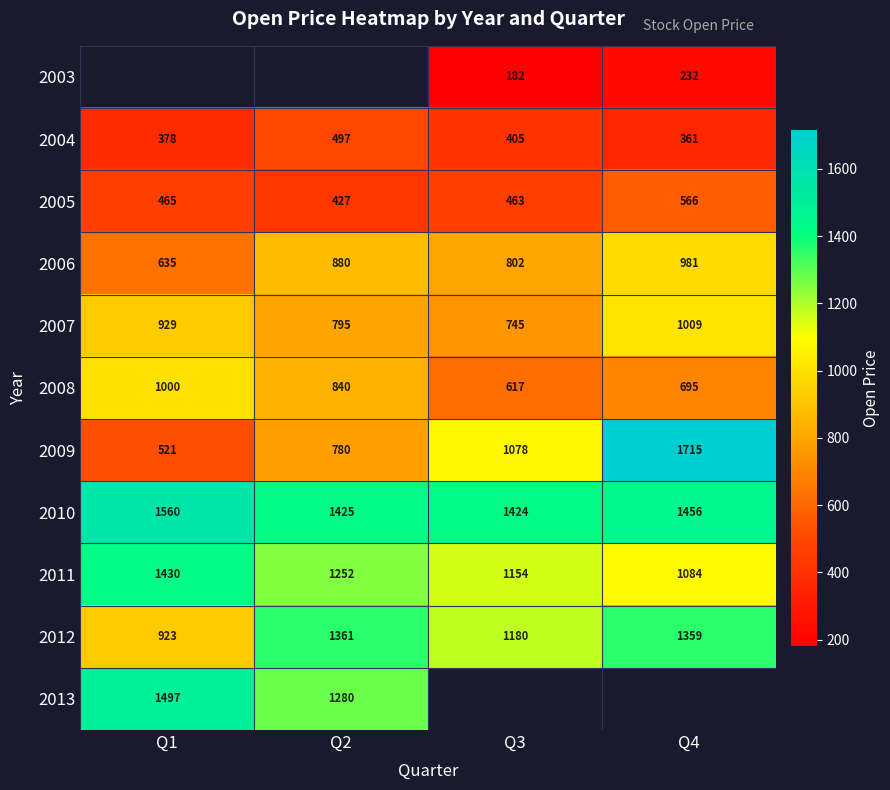

At which label is 2010 closest to 1492?

Q4